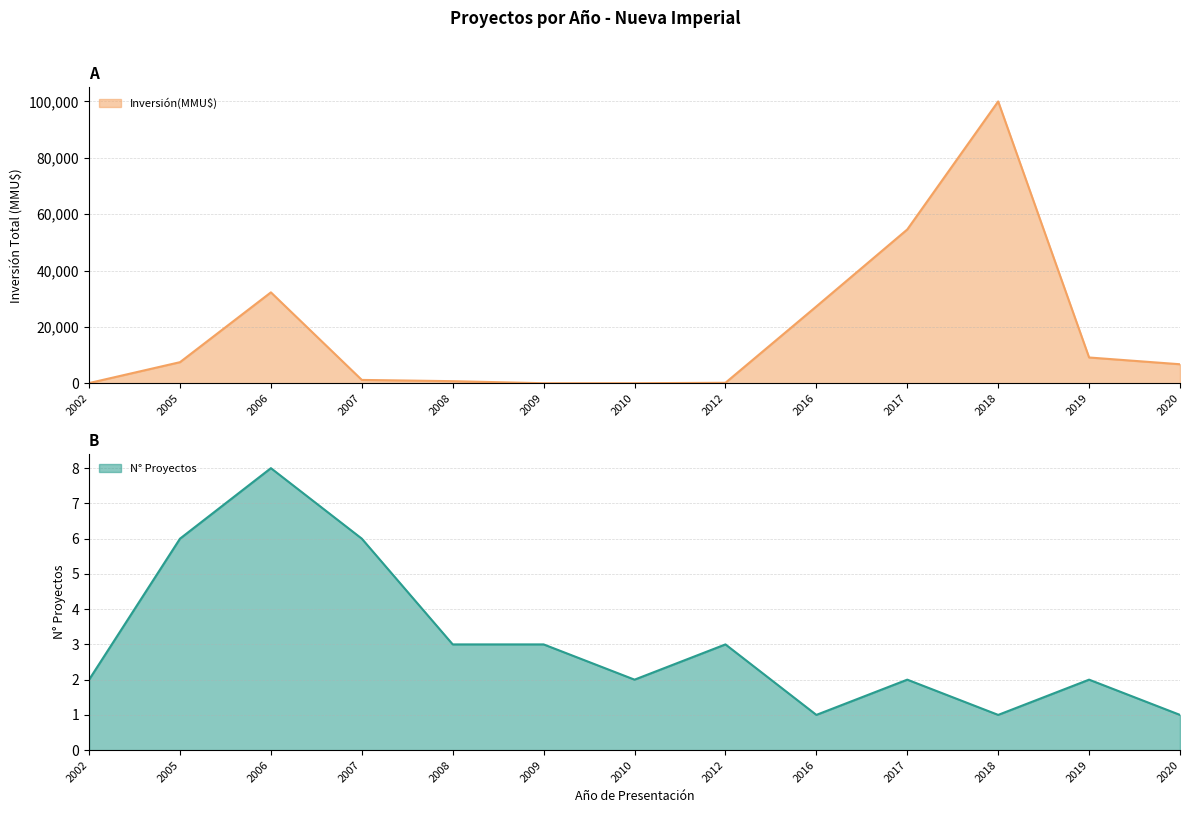

At which label does N° Proyectos reach its peak?

2006